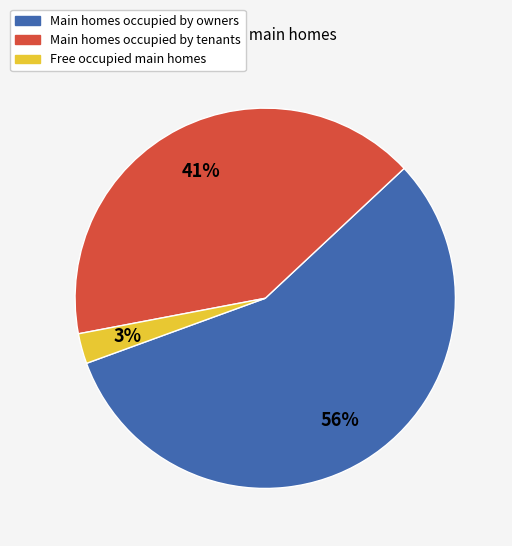

To the nearest percent, what is the average slice percentage?

33%